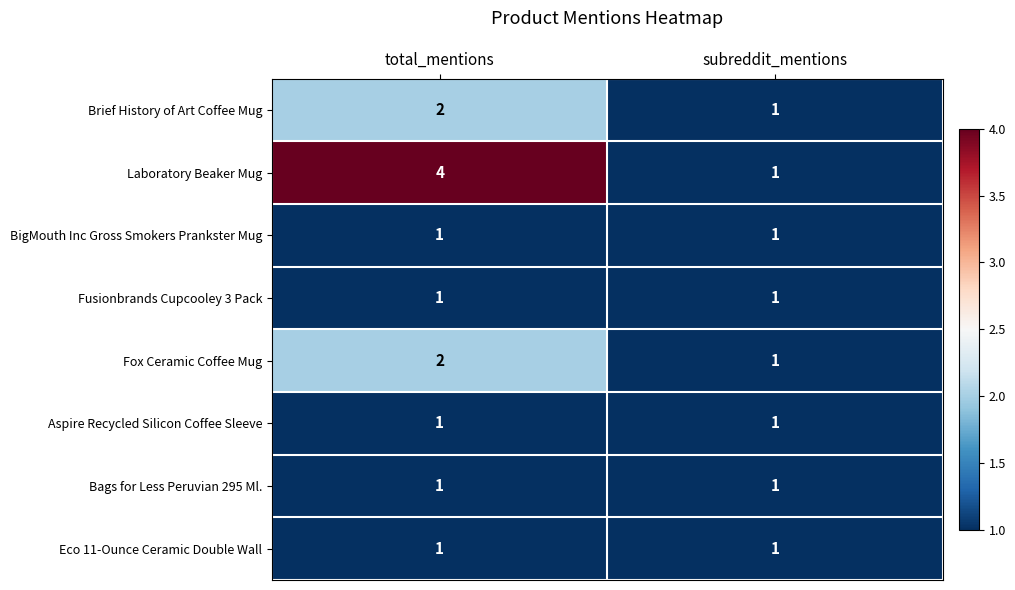

What is the maximum value shown in the chart?

4